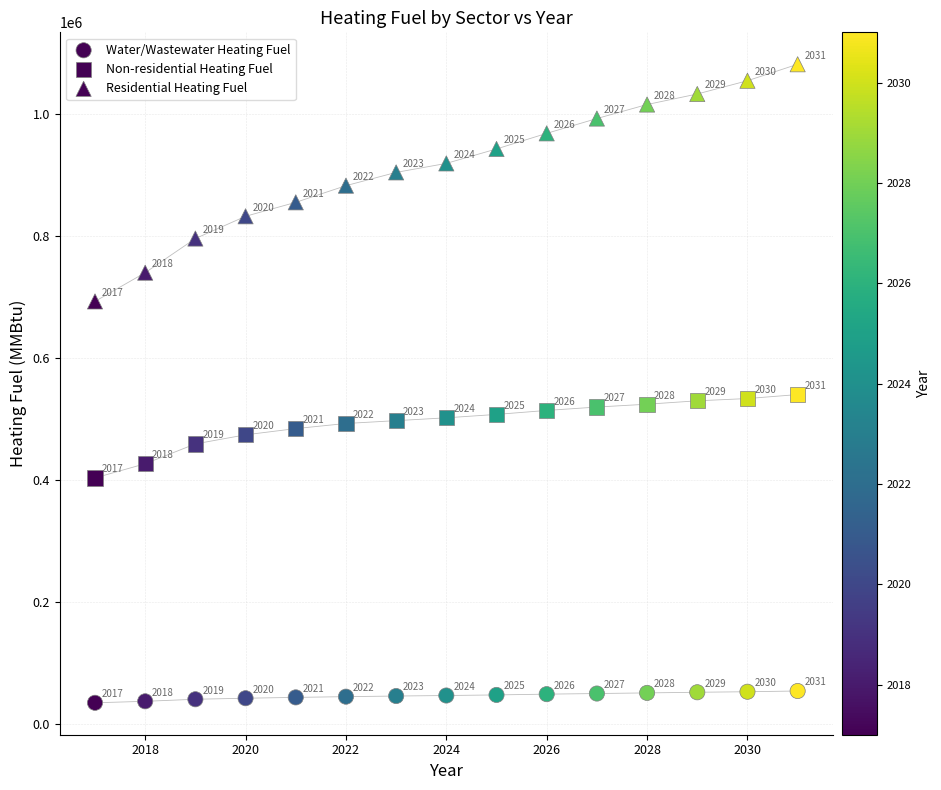

How many points are shown in the scatter plot?

45